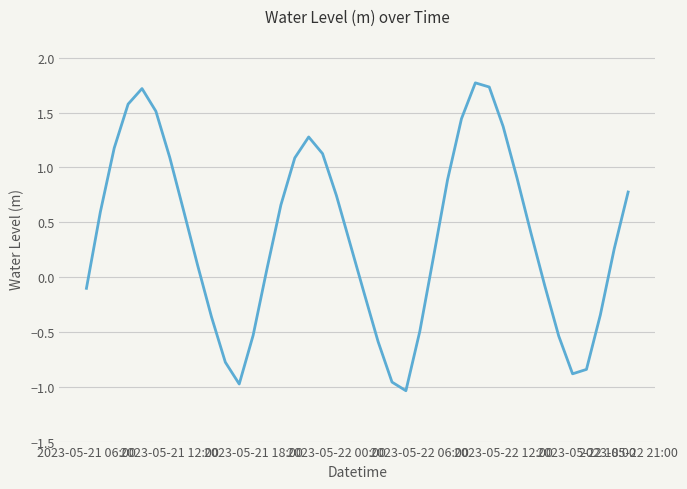

How many values are below 0?

15